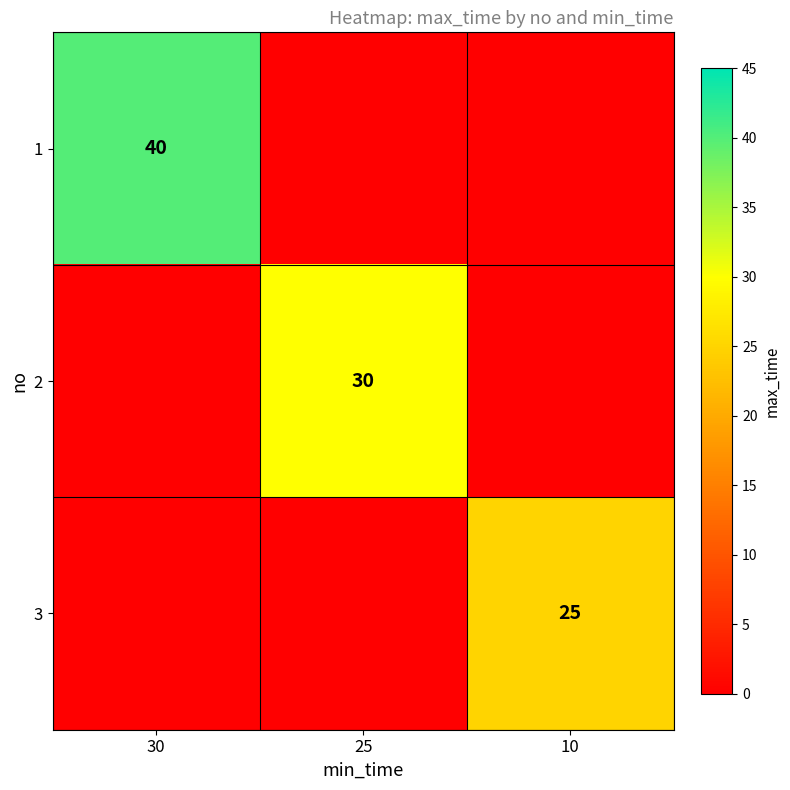

Is it true that 1 equals 23 at 30?

False